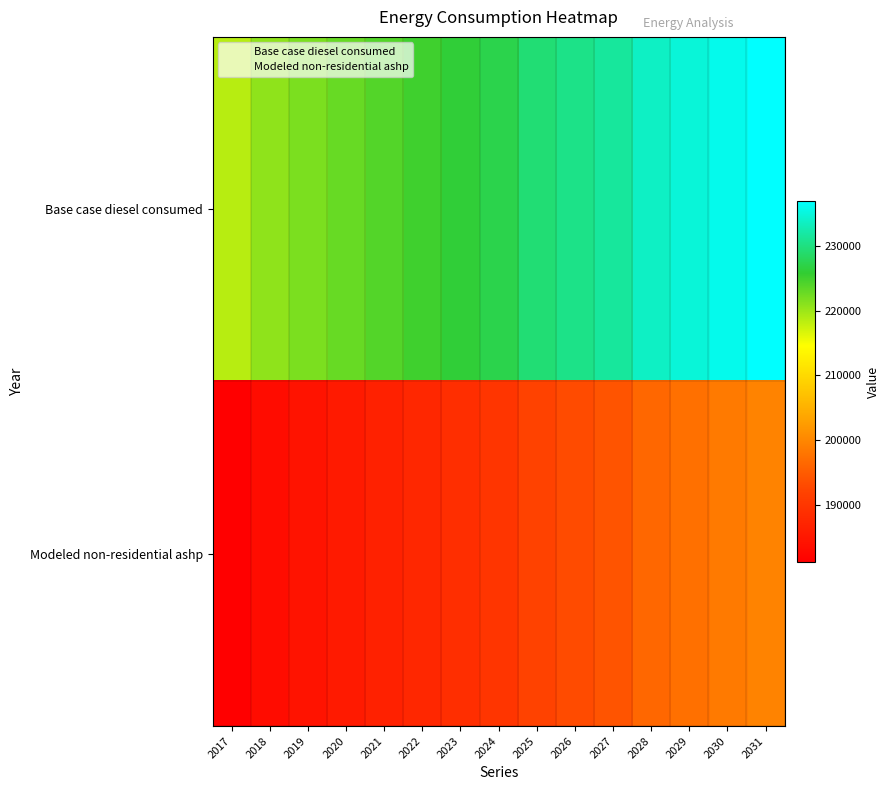

What is the total value across all series at 2021?

410551.2